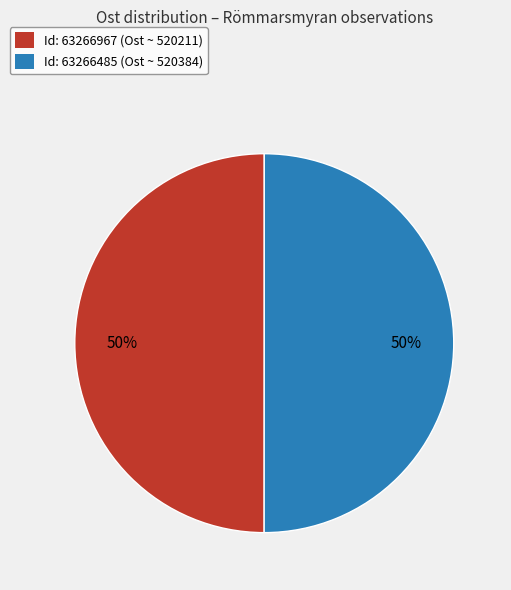

How many slices are in this pie chart?

2